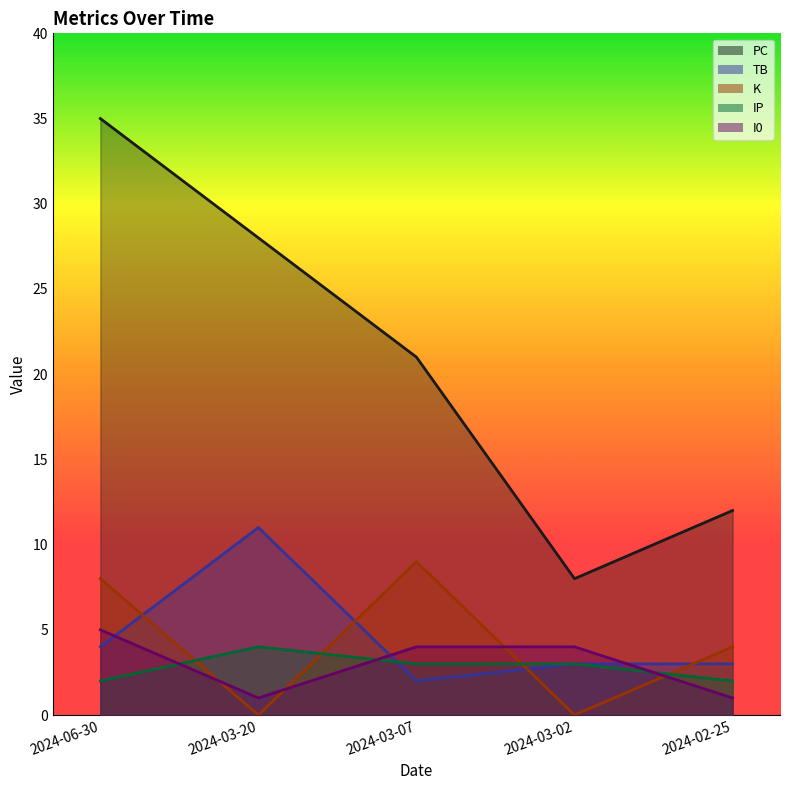

At how many categories does at least one series exceed 24?

2